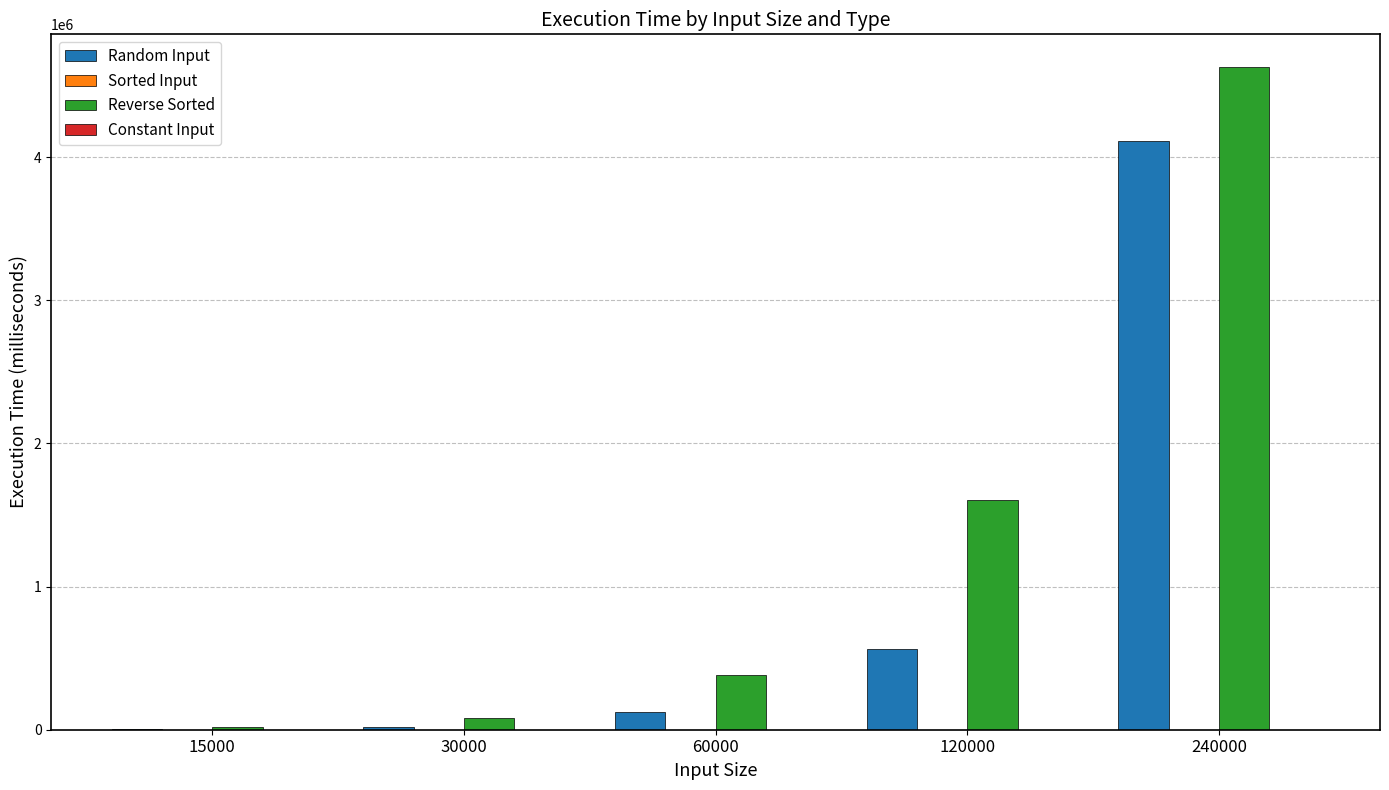

What is the maximum value for Random Input?

4112268.8